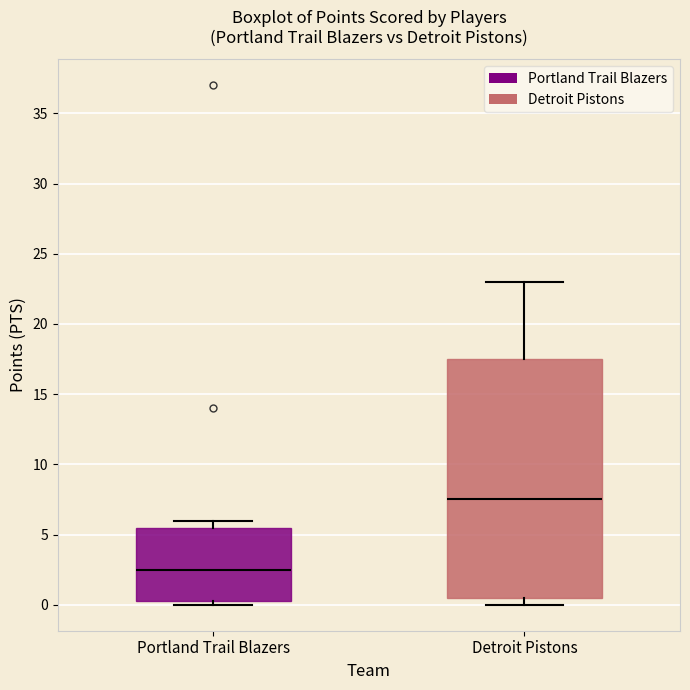

Which box's median line is the lowest?

Portland Trail Blazers